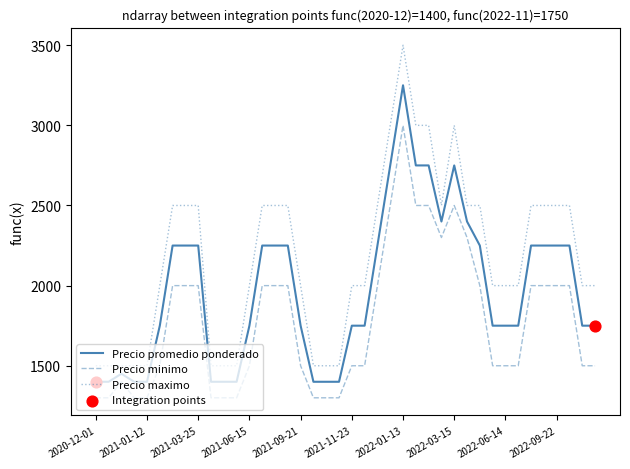

Which series has the largest total across all categories?

Precio maximo